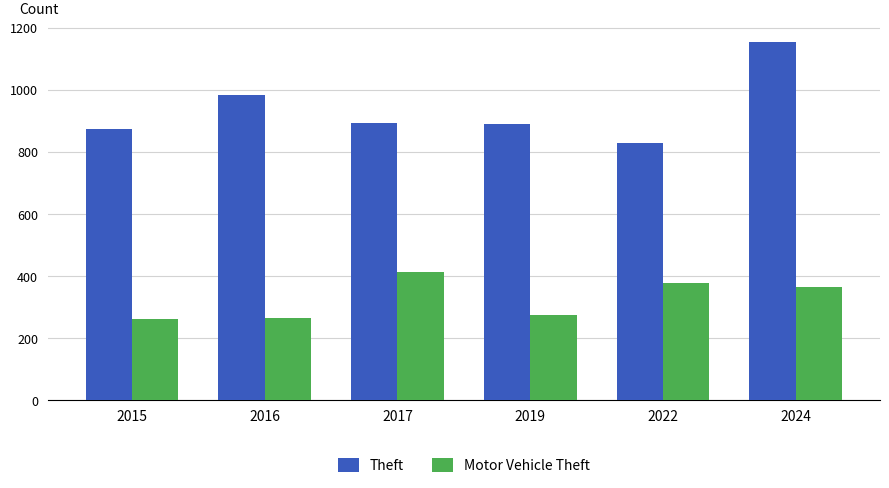

What is the difference between the highest and lowest values at 2022?

451